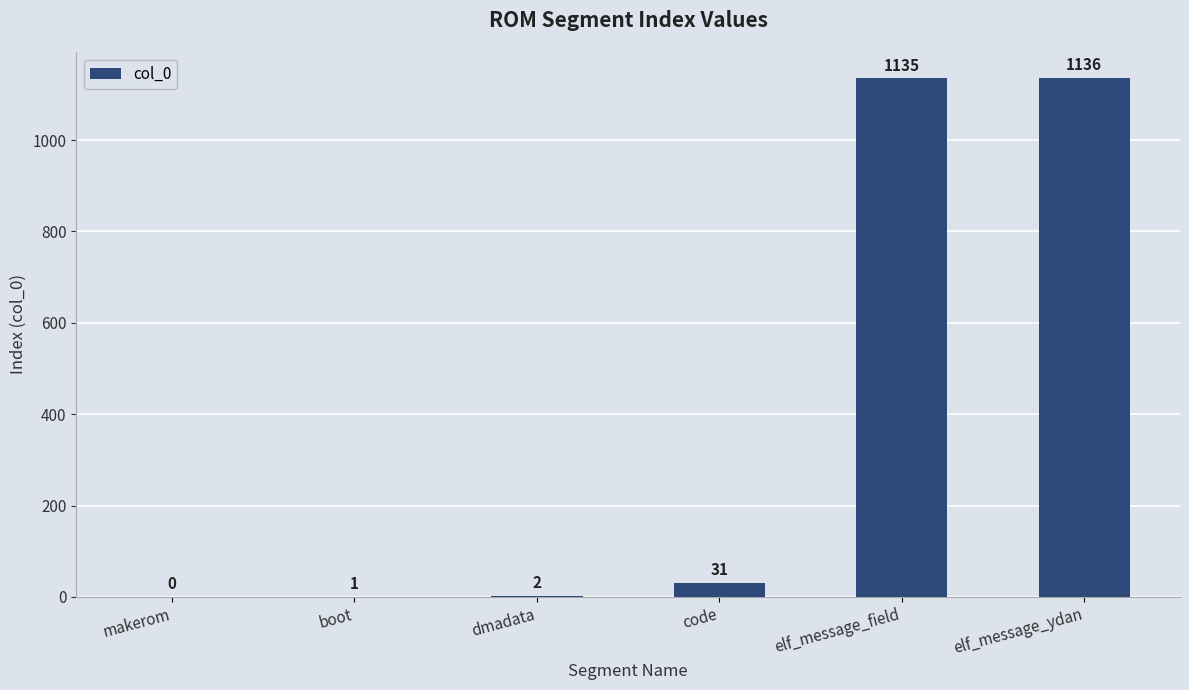

What is the average value?

384